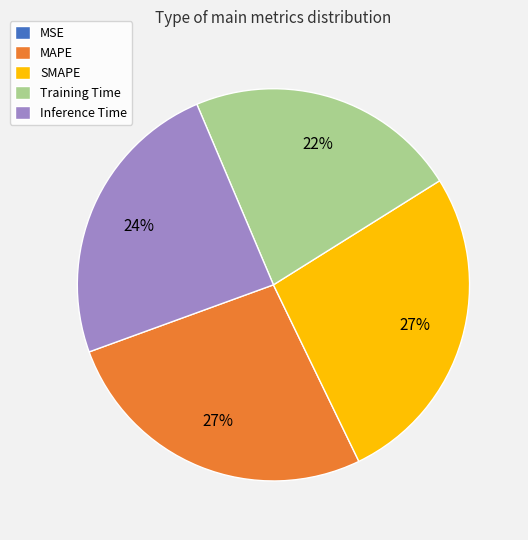

True or false: Inference Time accounts for 24% of the total.

True